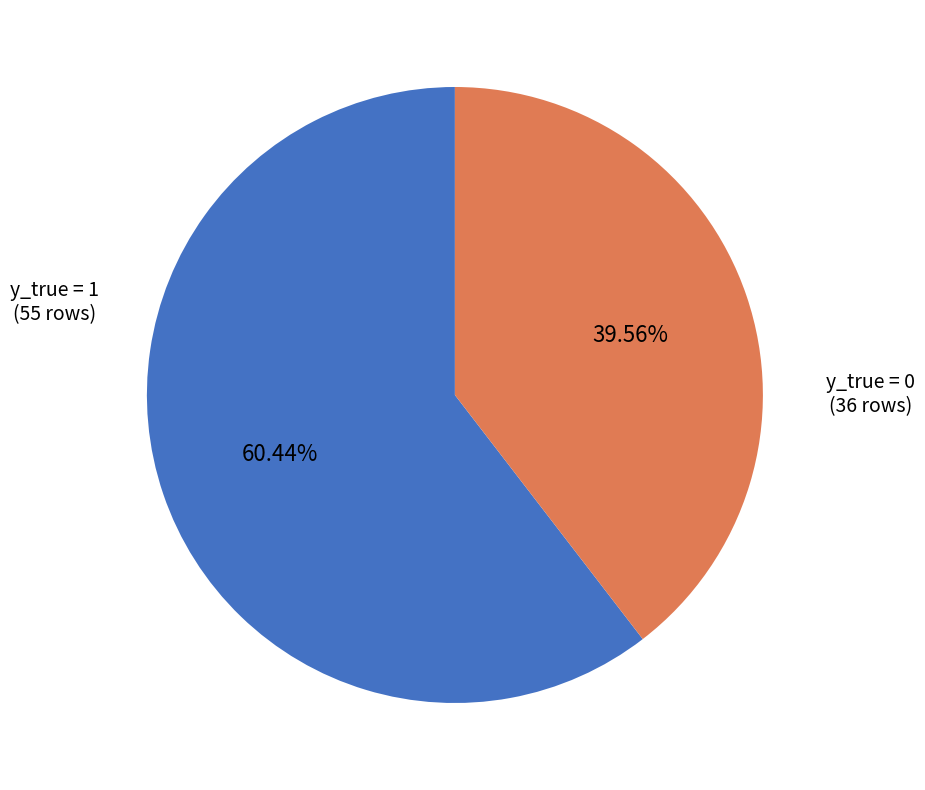

Approximately how many times larger is the value at y_true = 0 compared to y_true = 1?

0.7